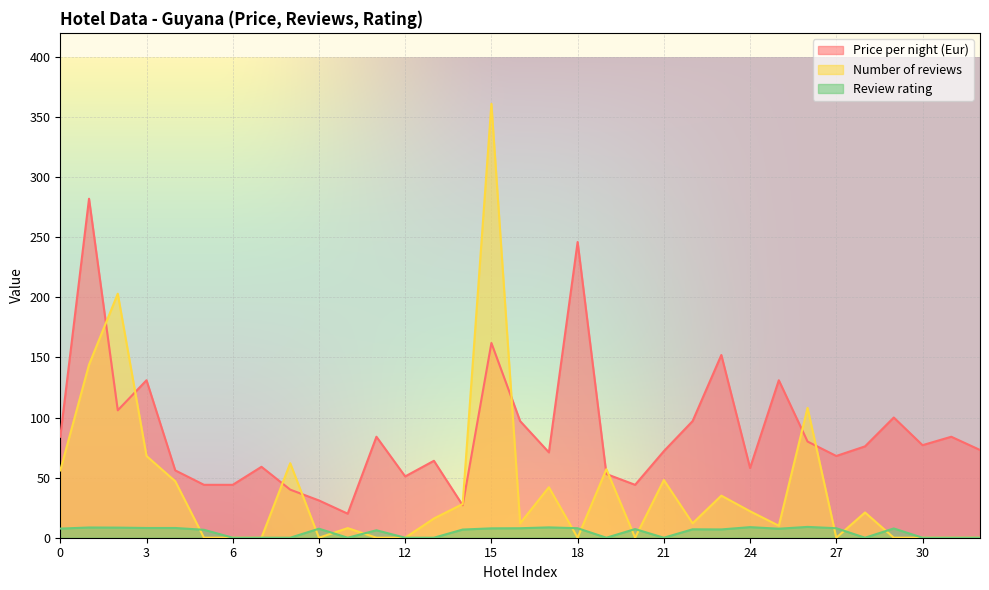

How many lines are shown in the chart?

3